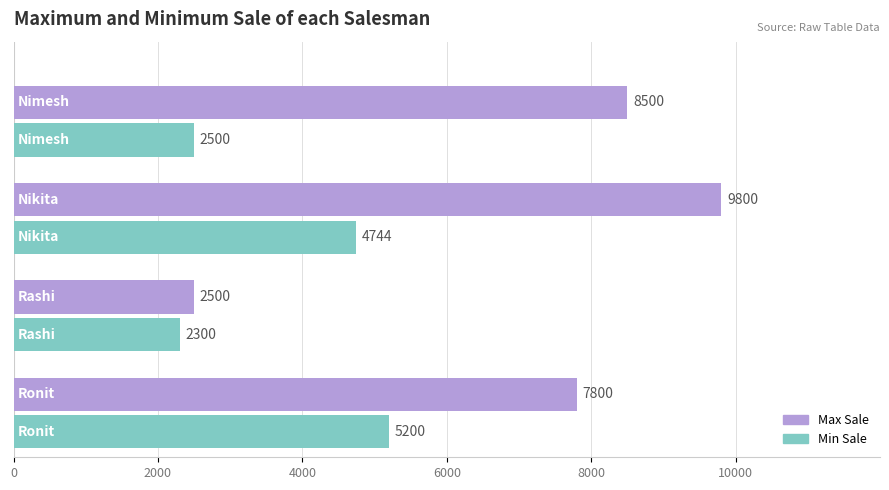

What is the smallest value displayed?

2300